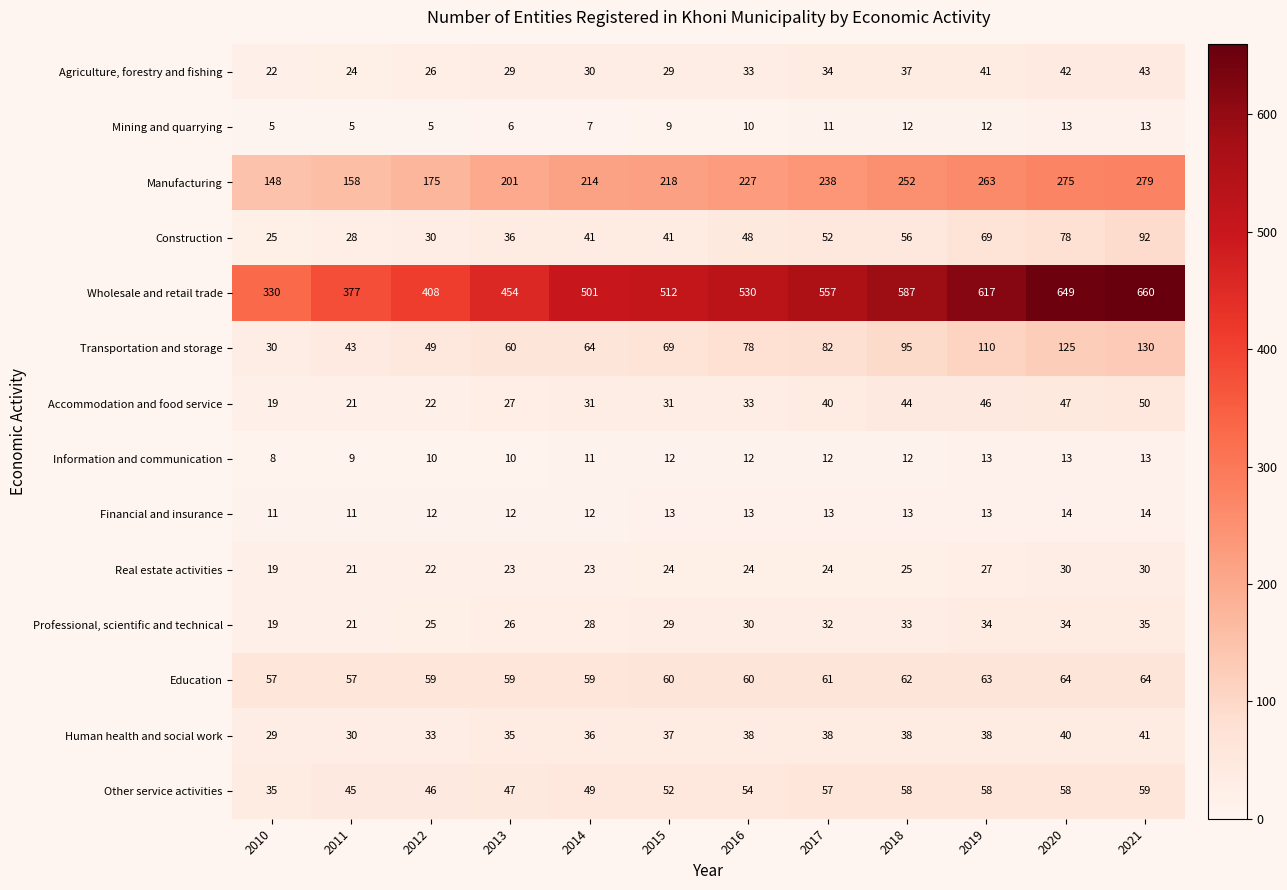

At which category is the sum across all series the highest?

2021